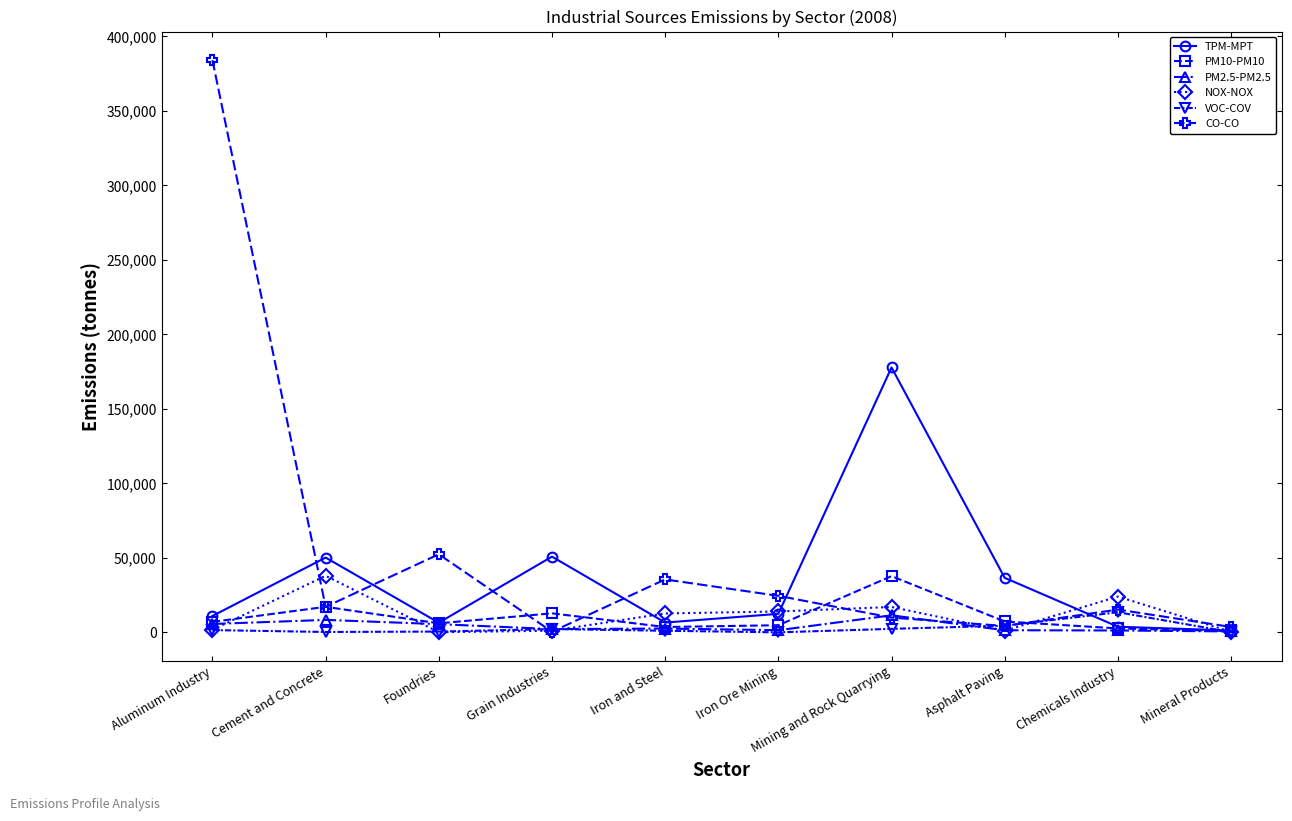

How many values in the TPM-MPT series are below 12468?

5